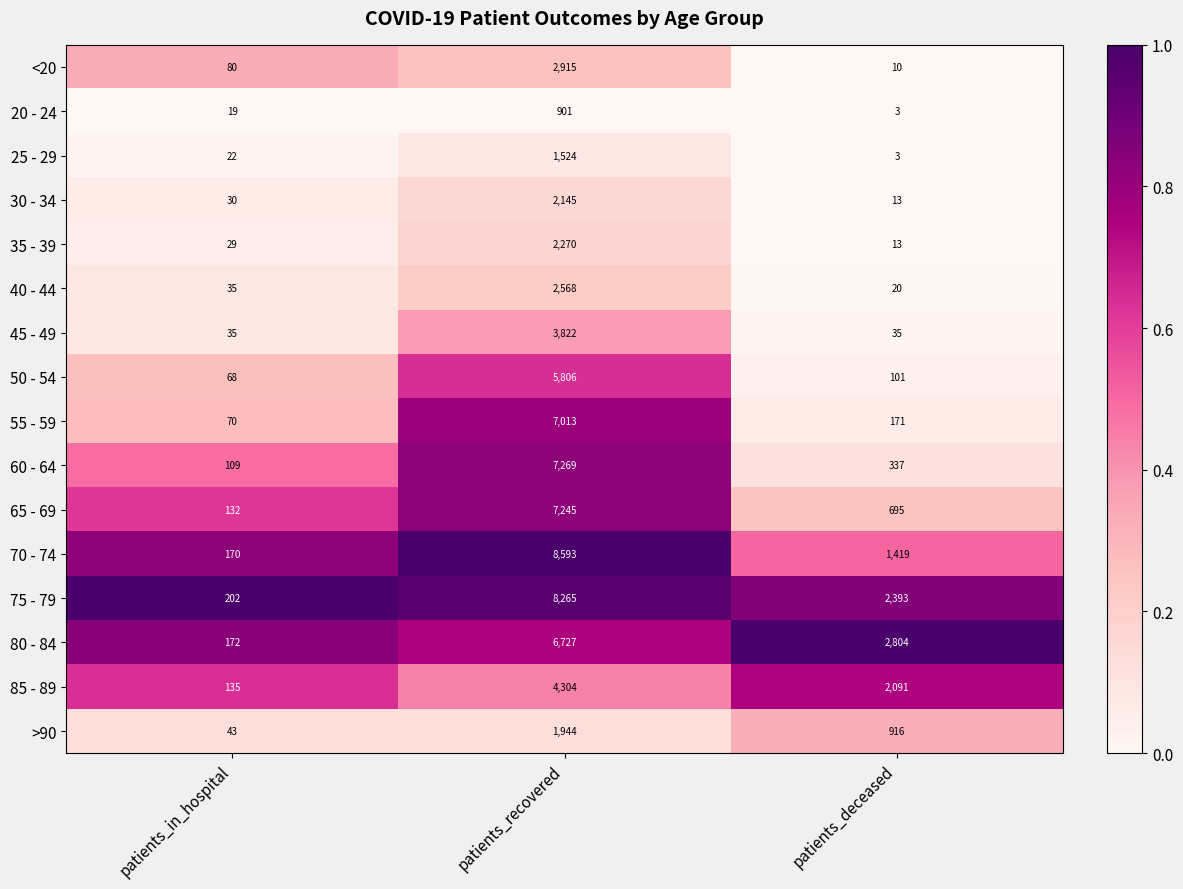

Where does the 60 - 64 series first go above 337?

patients_recovered